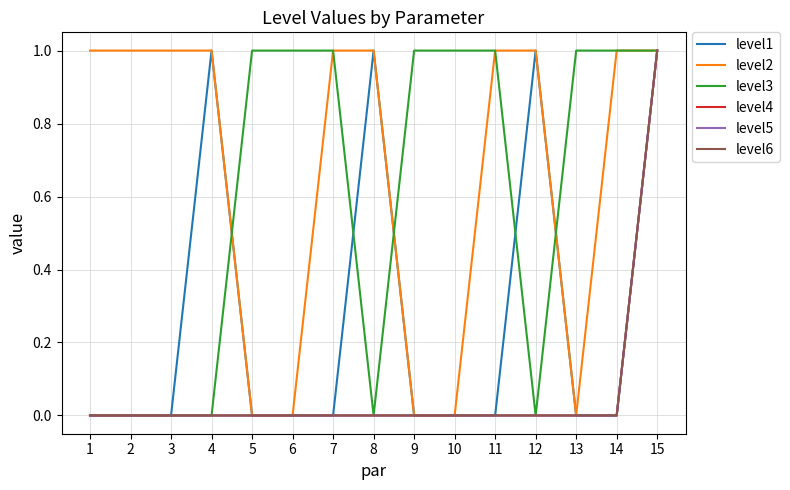

Does the chart have visible grid lines?

Yes